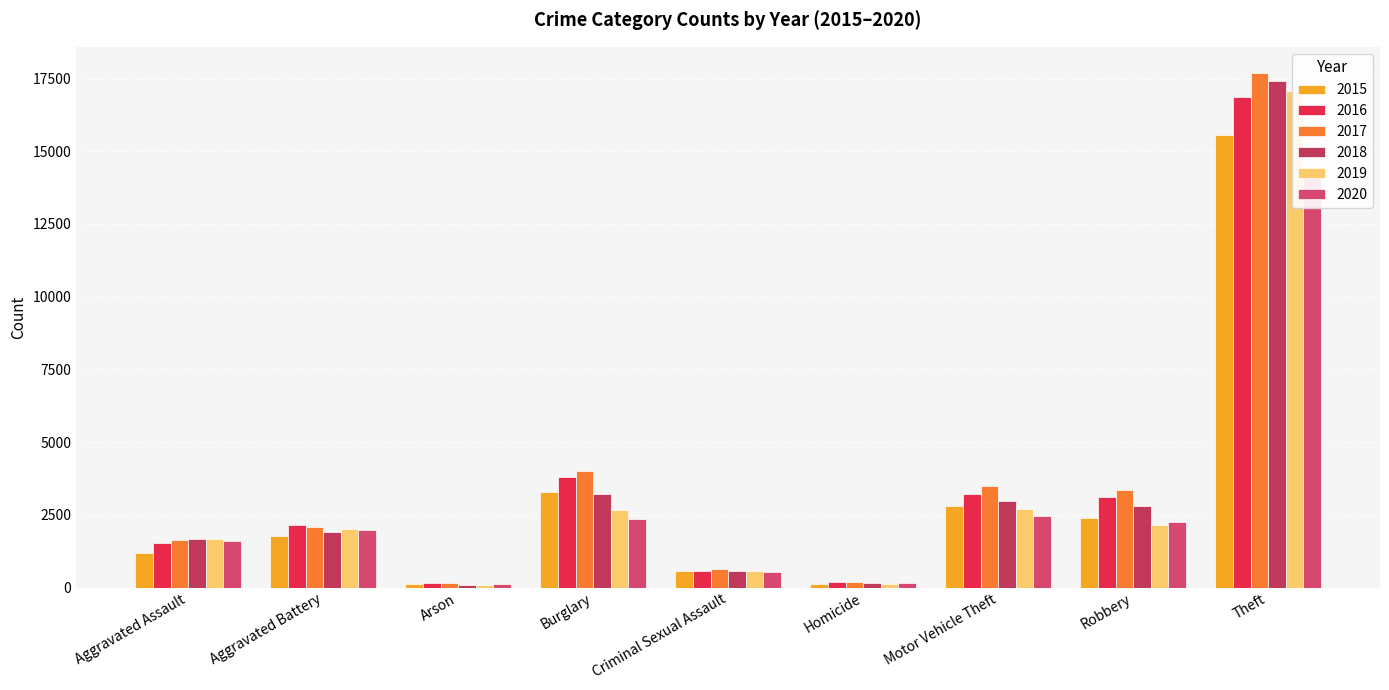

Count the number of categories in the chart.

9